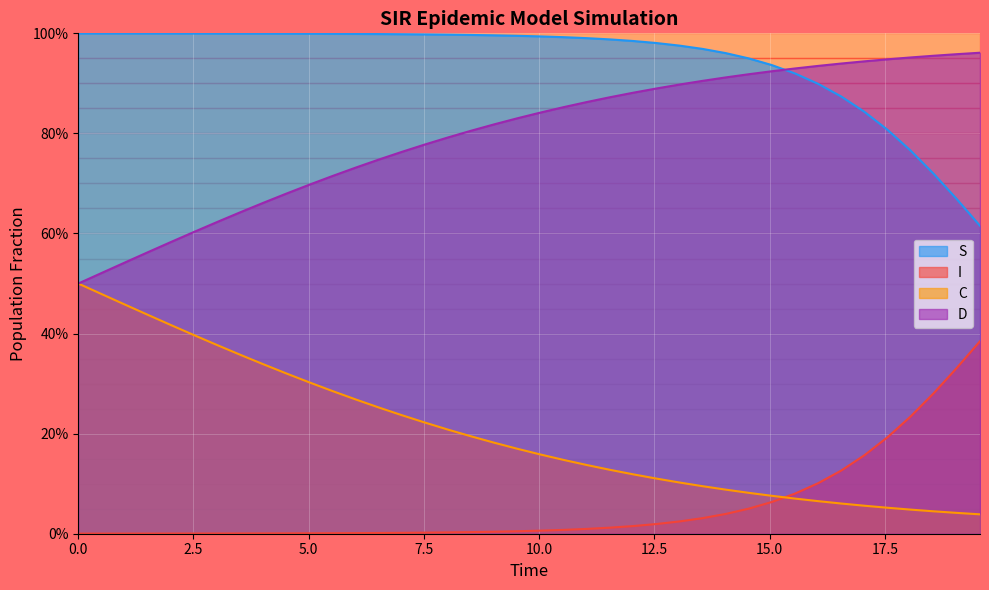

Reading right to left, list all the values displayed in this chart.

S: 0.6	0.7	0.7	0.8	0.8	0.8	0.9	0.9	0.9	0.9	0.9	1.0	1.0	1.0	1.0	1.0	1.0	1.0	1.0	1.0	1.0	1.0	1.0	1.0	1.0	1.0	1.0	1.0	1.0	1.0	1.0	1.0	1.0	1.0	1.0	1.0	1.0	1.0	1.0	1.0
I: 0.4	0.3	0.3	0.2	0.2	0.2	0.1	0.1	0.1	0.1	0.1	0.0	0.0	0.0	0.0	0.0	0.0	0.0	0.0	0.0	0.0	0.0	0.0	0.0	0.0	0.0	0.0	0.0	0.0	0.0	0.0	0.0	0.0	0.0	0.0	0.0	0.0	0.0	0.0	0.0
C: 0.0	0.0	0.0	0.0	0.1	0.1	0.1	0.1	0.1	0.1	0.1	0.1	0.1	0.1	0.1	0.1	0.1	0.1	0.1	0.2	0.2	0.2	0.2	0.2	0.2	0.2	0.3	0.3	0.3	0.3	0.3	0.3	0.4	0.4	0.4	0.4	0.4	0.5	0.5	0.5
D: 1.0	1.0	1.0	1.0	0.9	0.9	0.9	0.9	0.9	0.9	0.9	0.9	0.9	0.9	0.9	0.9	0.9	0.9	0.9	0.8	0.8	0.8	0.8	0.8	0.8	0.8	0.7	0.7	0.7	0.7	0.7	0.7	0.6	0.6	0.6	0.6	0.6	0.5	0.5	0.5